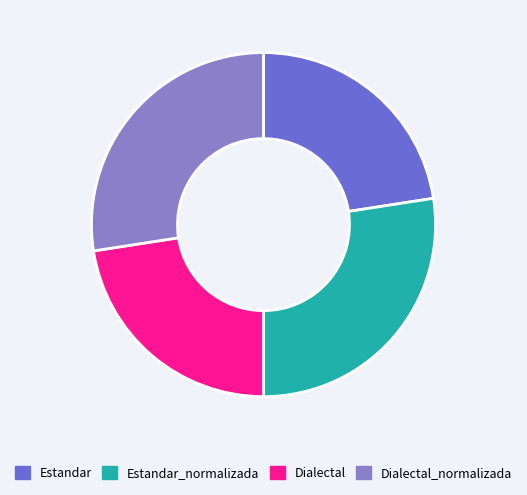

To the nearest percent, what is the combined percentage of Estandar_normalizada and Dialectal_normalizada?

55%